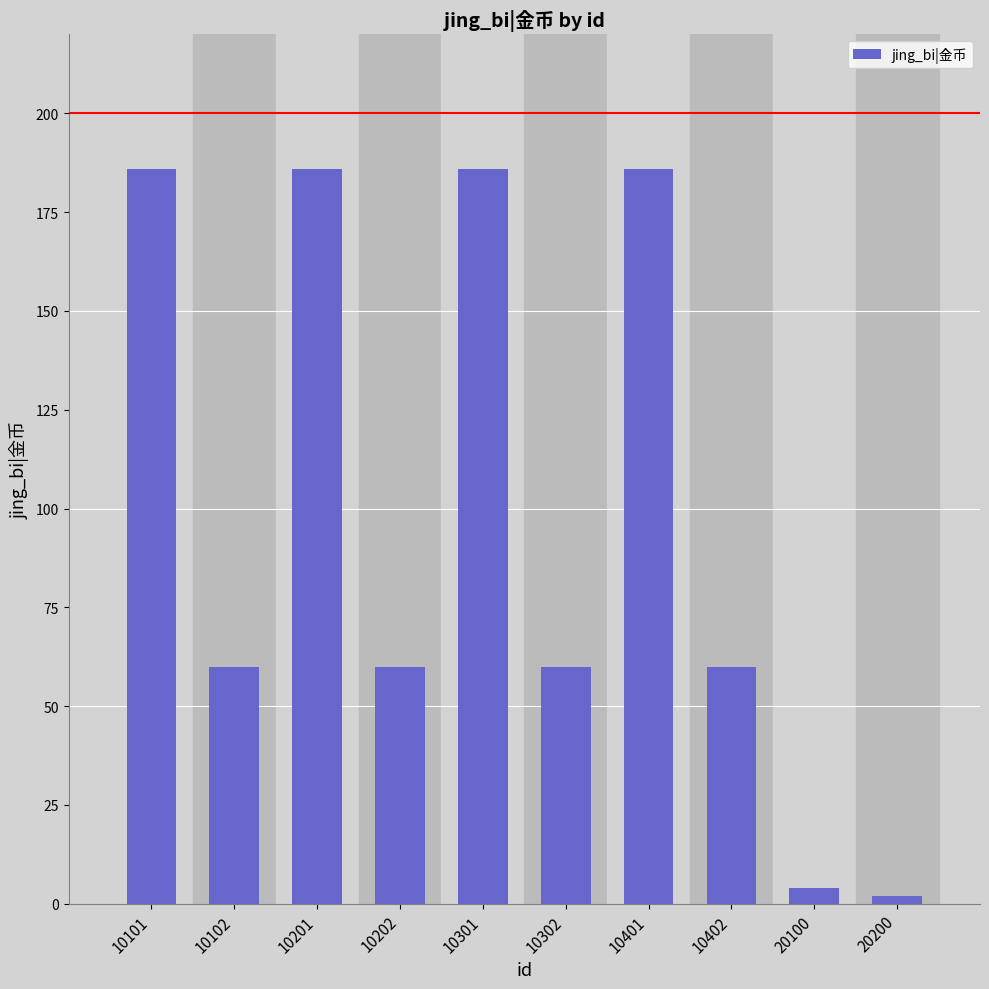

What is the change in value from 10202 to 10401?

+126